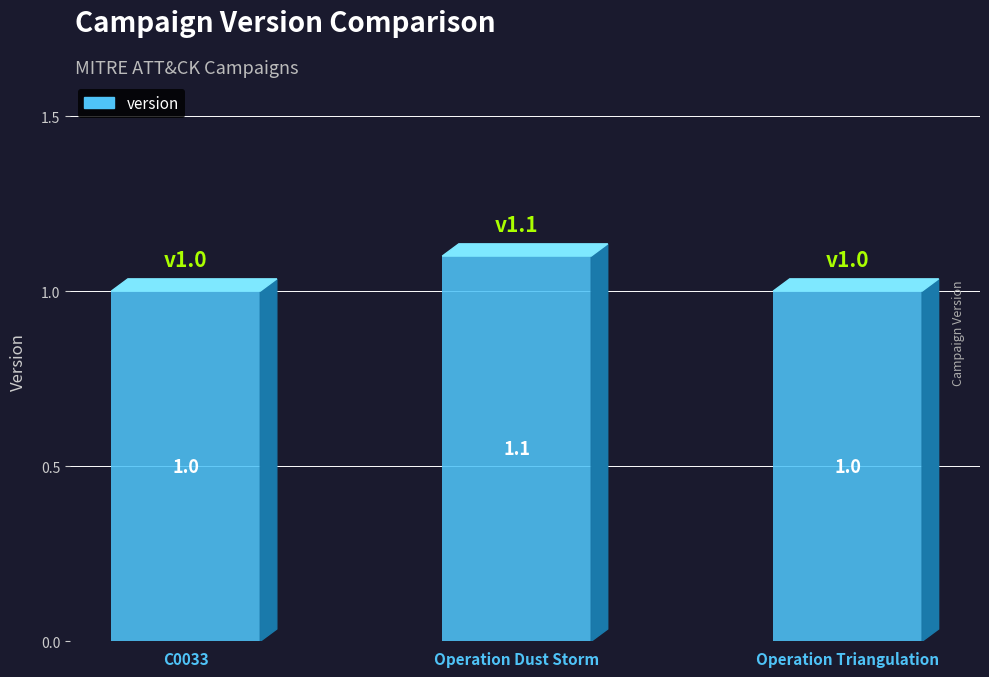

What is the difference between the maximum and minimum values?

0.1